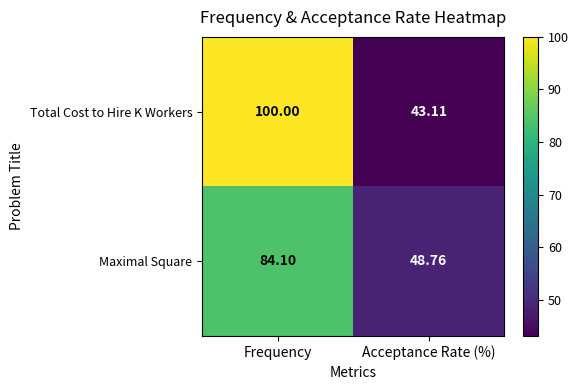

Which series has the largest range (max minus min)?

Total Cost to Hire K Workers